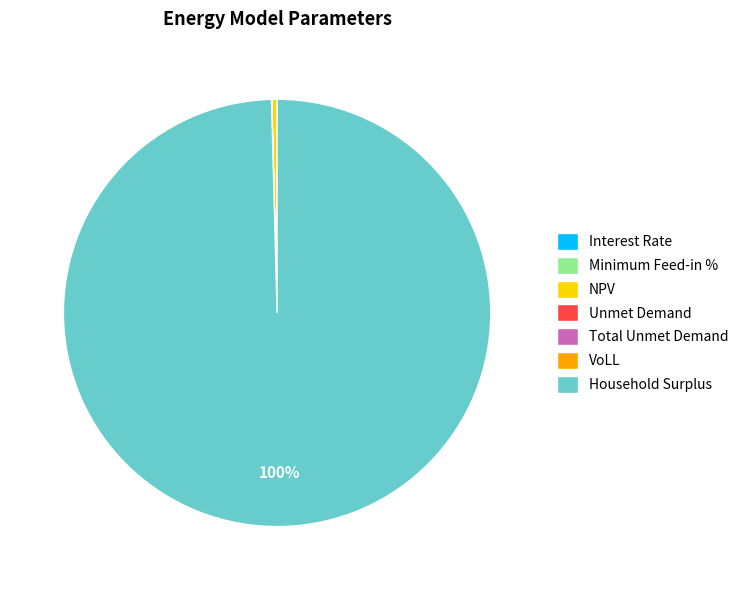

Which slice is the largest?

Household Surplus